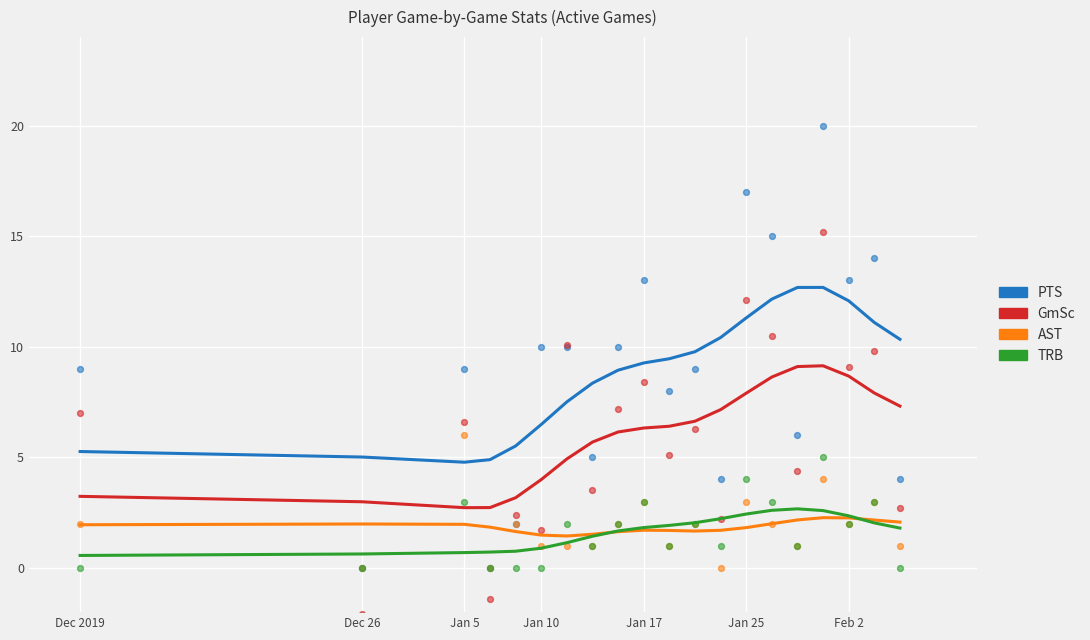

Which series contains the lowest Y value?

GmSc